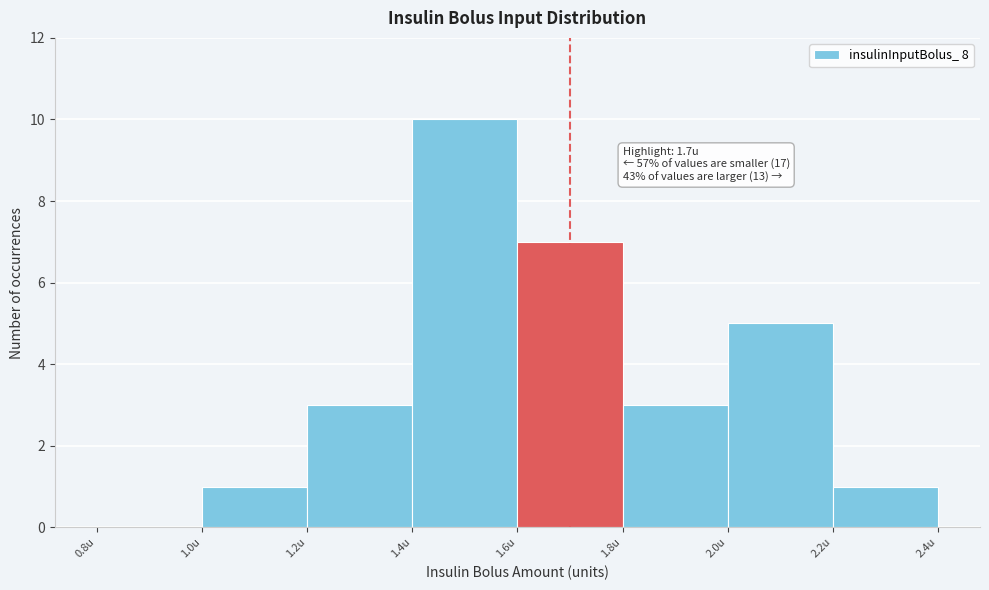

Over which range of the x-axis is the bar tallest?

1.4 to 1.6